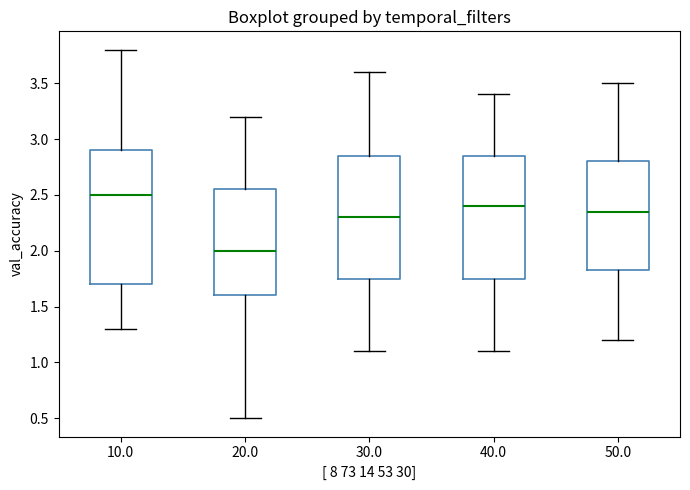

Which box's median line is the lowest?

20.0